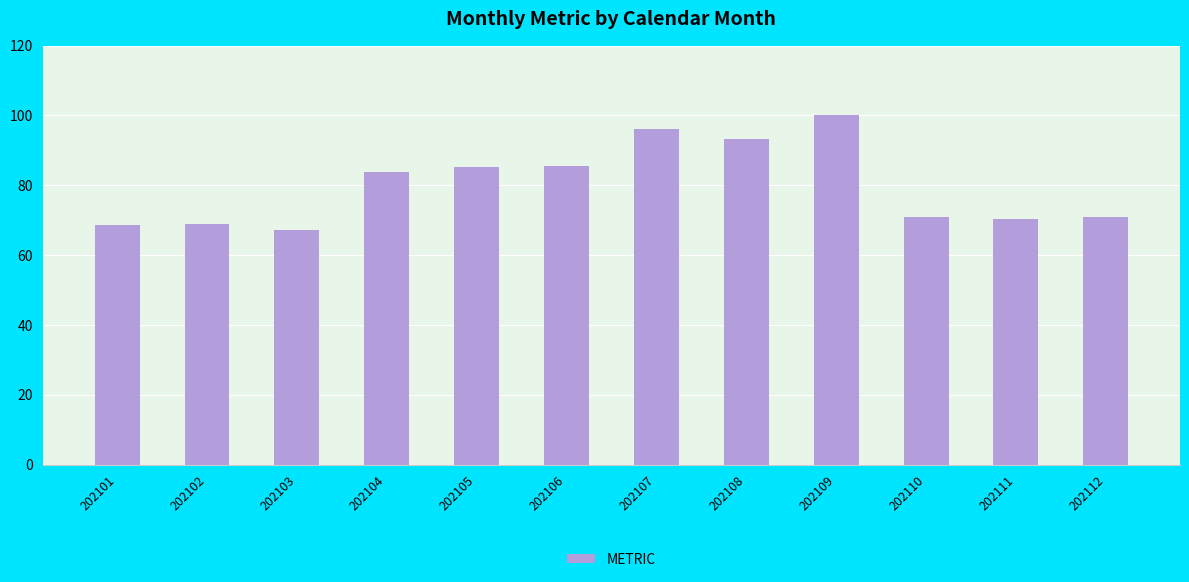

Count the number of values greater than 83.

6